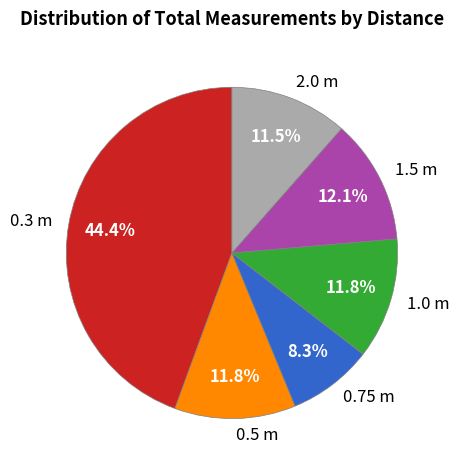

Which slice is the smallest?

0.75